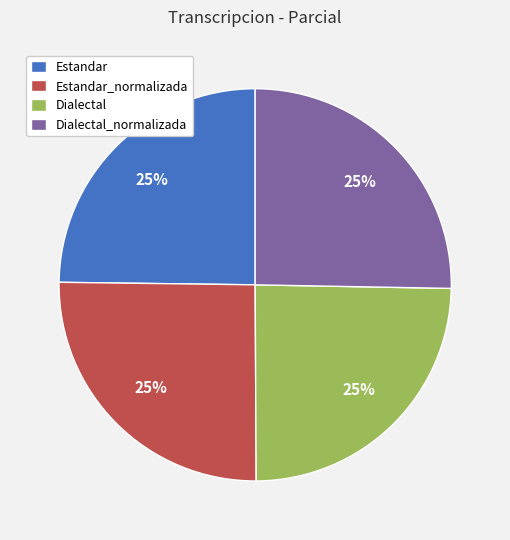

To the nearest percent, what percentage of the pie is Estandar_normalizada?

25%